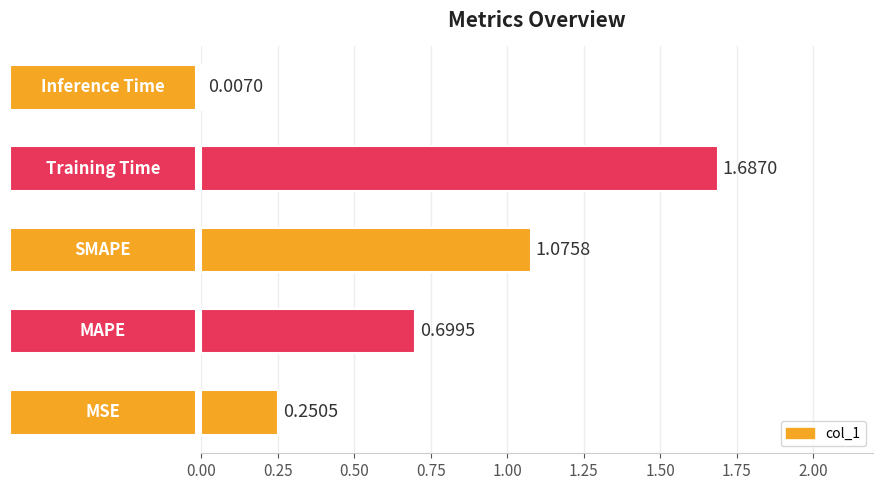

What is the sum of all values?

3.7